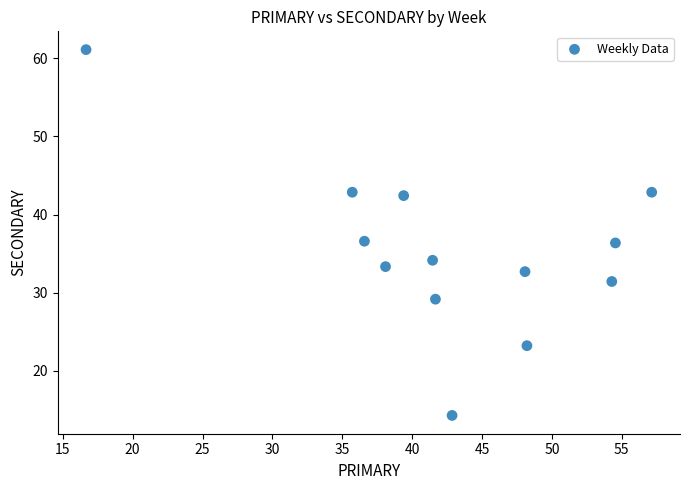

What is the range of X values (max minus min)?

40.5